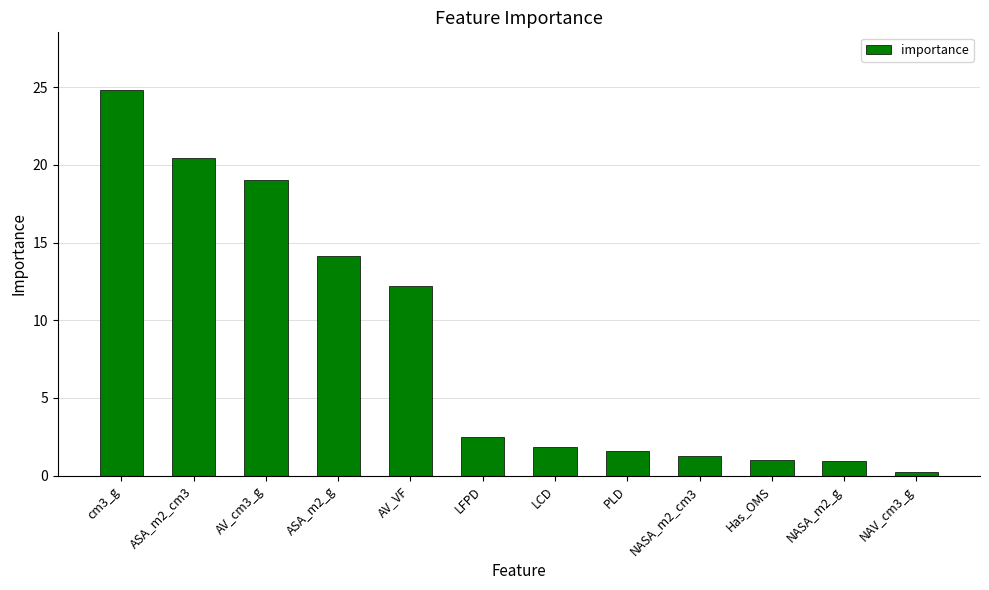

What is the label of the 4th bar from the left?

ASA_m2_g